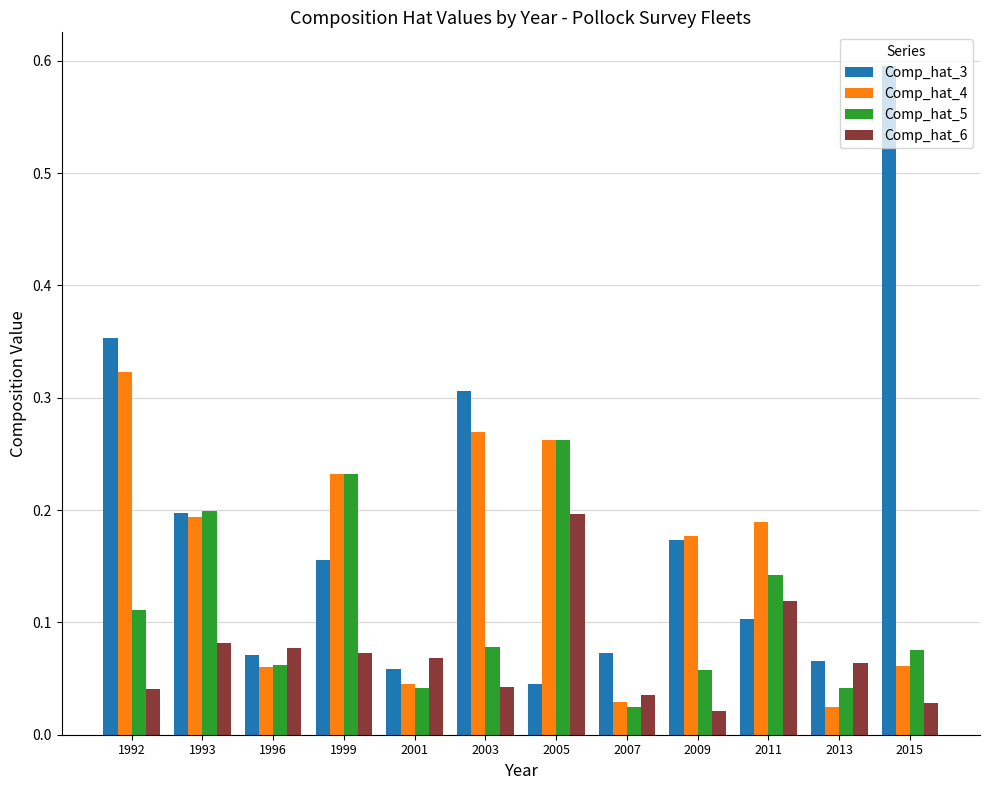

Which series has the widest spread of values?

Comp_hat_3